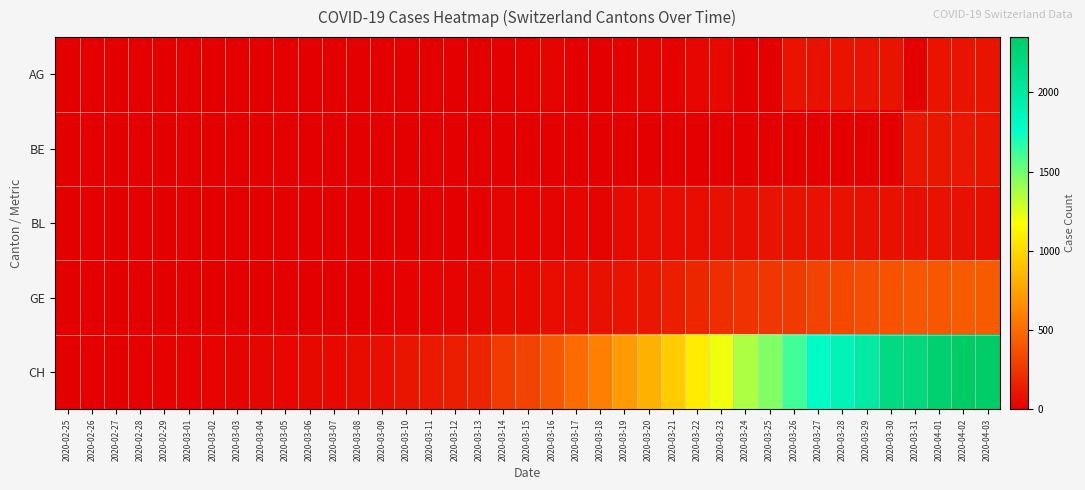

Rank the series at 2020-02-26 from lowest to highest value.

AG, BE, BL, GE, CH